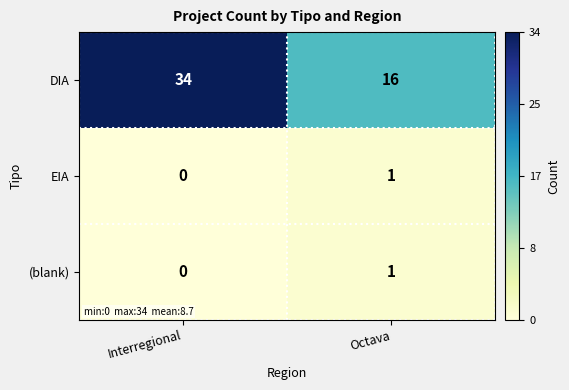

Which series has the largest total across all categories?

DIA